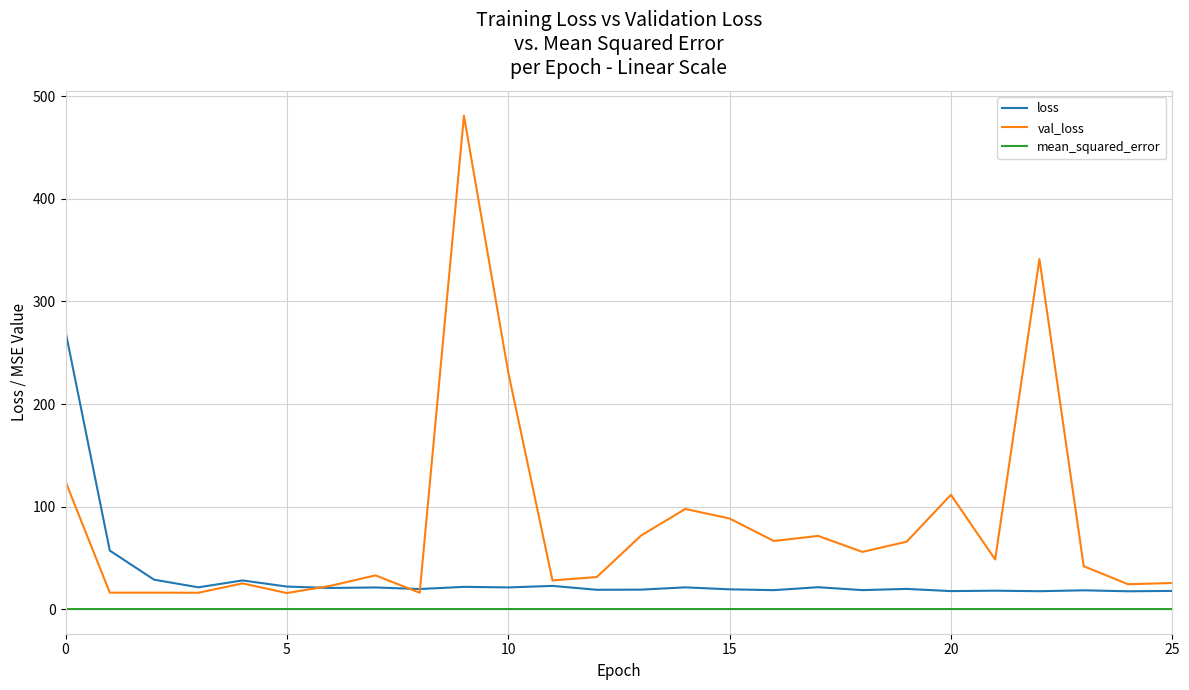

What is the greatest value displayed?

481.2